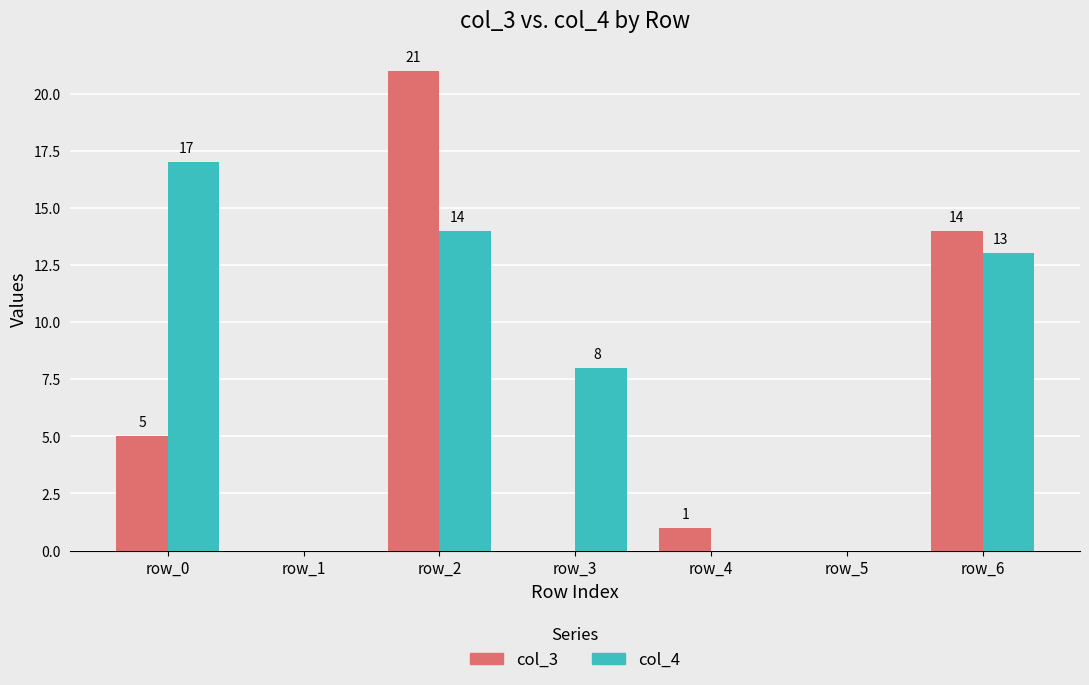

How many groups of bars are there?

7